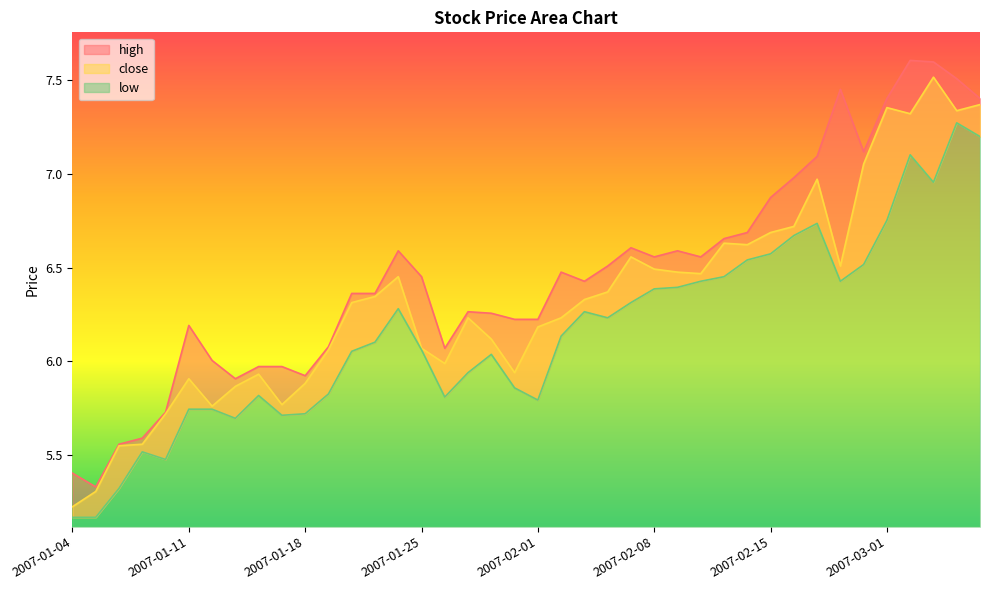

What are all the series names shown in the legend?

high, close, low